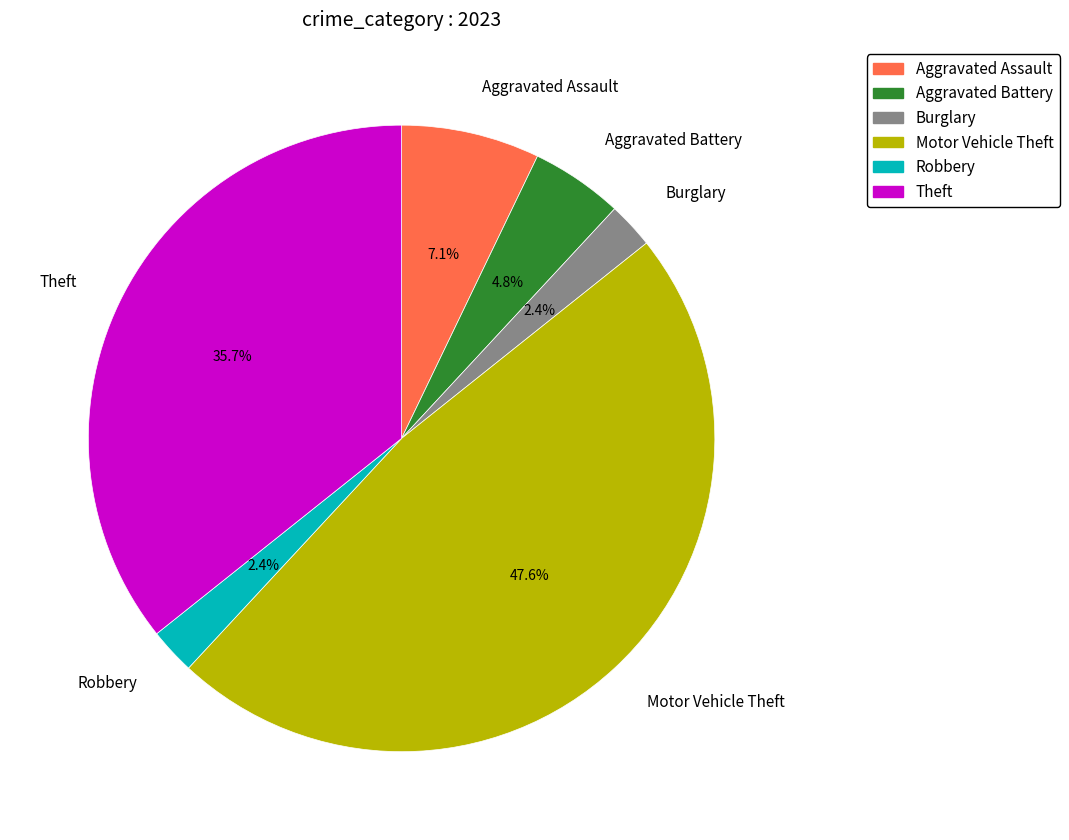

To the nearest percent, what portion does Burglary represent?

2%